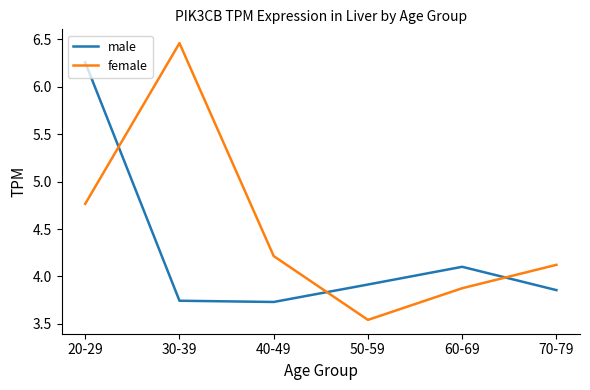

What is the average value of the male series?

4.3